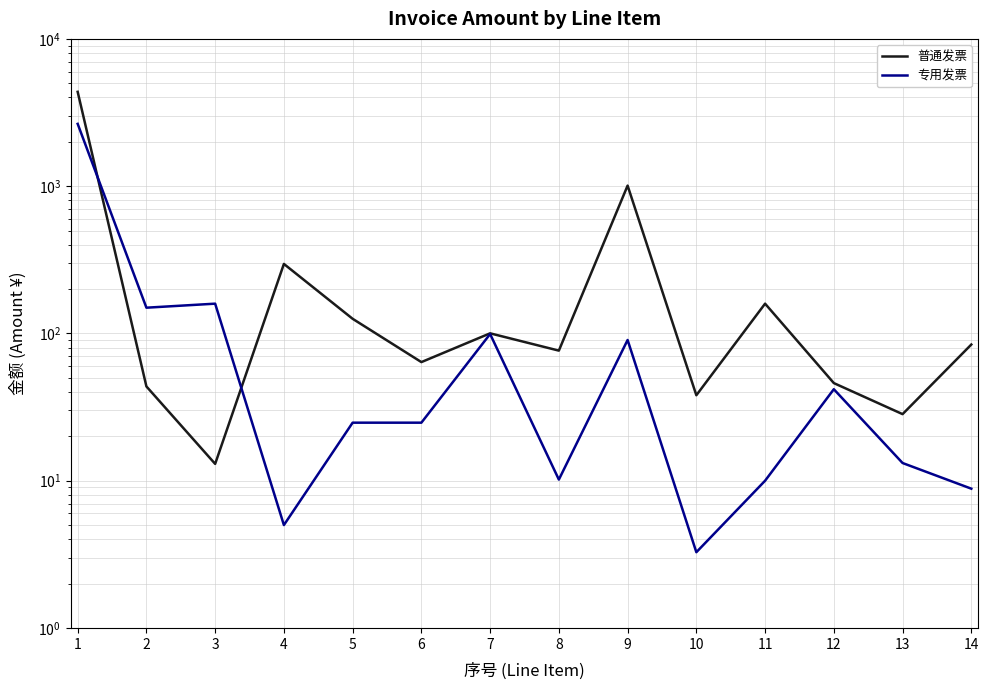

Reading right to left, list all the values displayed in this chart.

普通发票: 84.1	28.3	46.0	159.3	38.0	1008.9	76.4	100.2	63.9	125.7	296.5	13.0	43.7	4370.8
专用发票: 8.8	13.2	41.8	10.0	3.3	90.3	10.2	99.1	24.8	24.8	5.0	159.3	149.6	2648.7